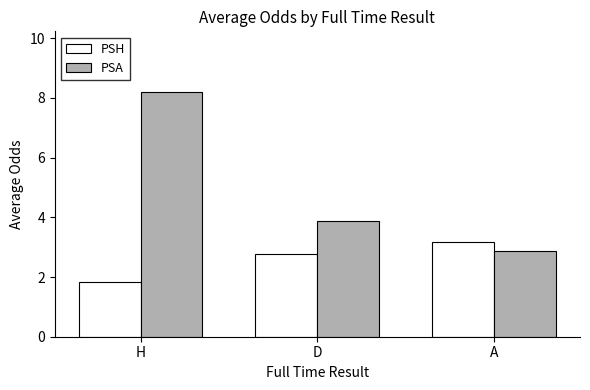

What is the total value across all series at H?

10.0